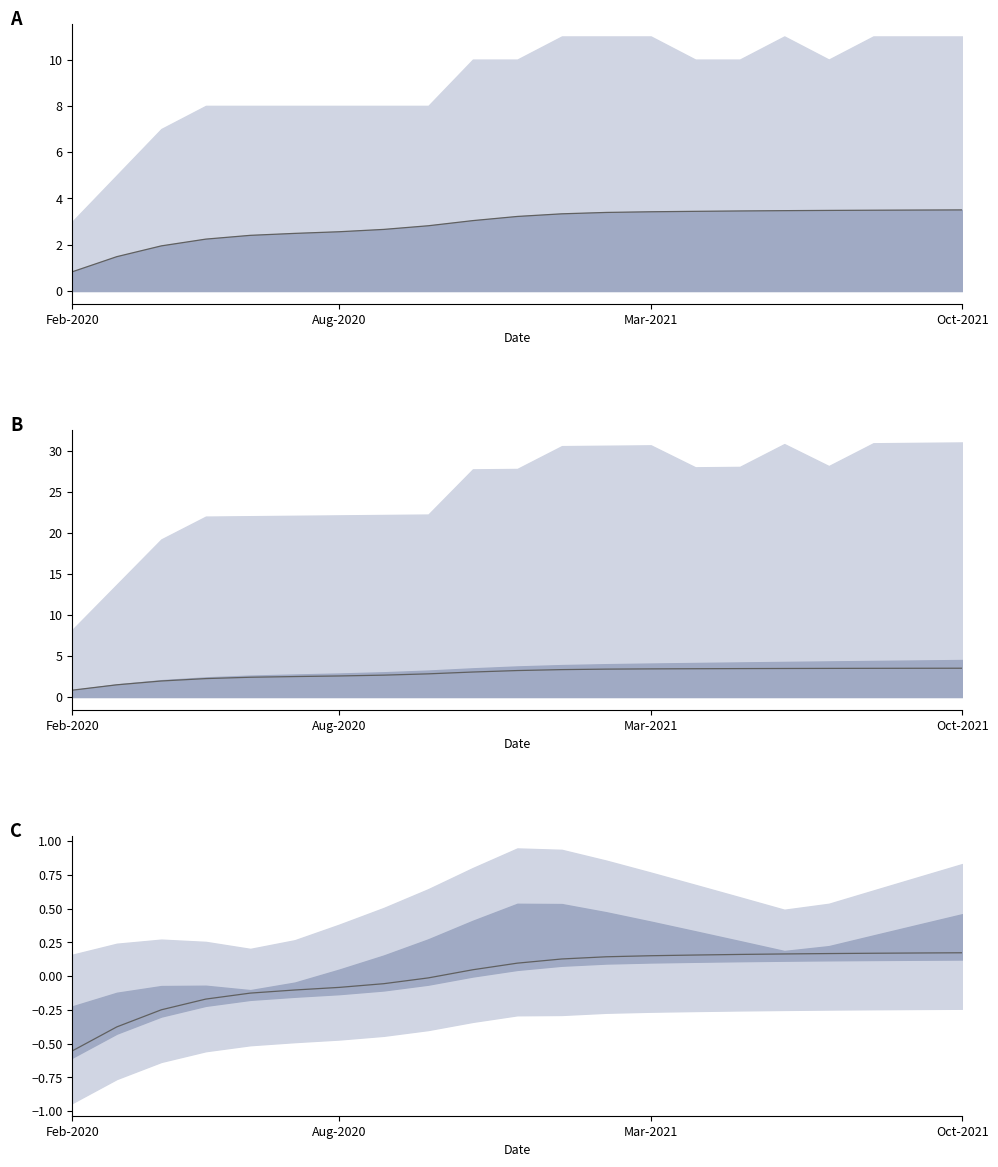

What value does the data have at 18?

0.2